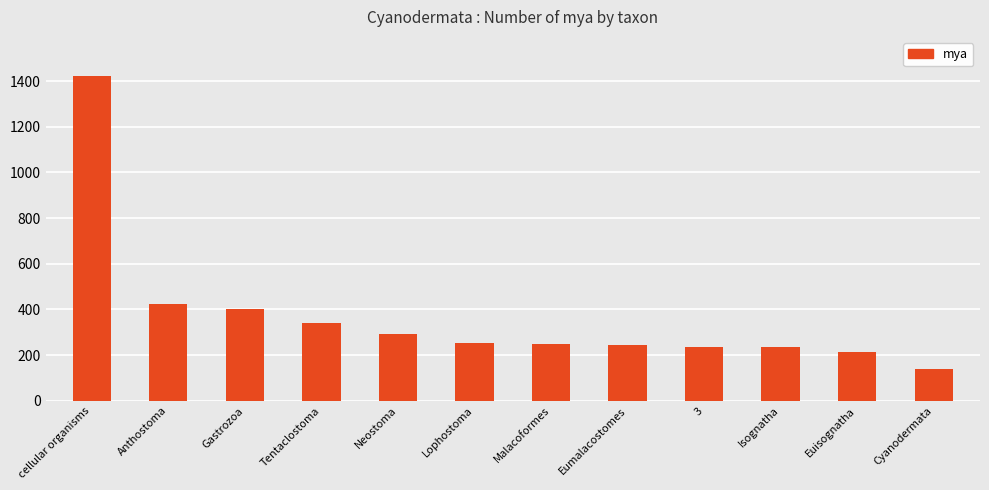

What is the change in value from Eumalacostomes to Cyanodermata?

-102